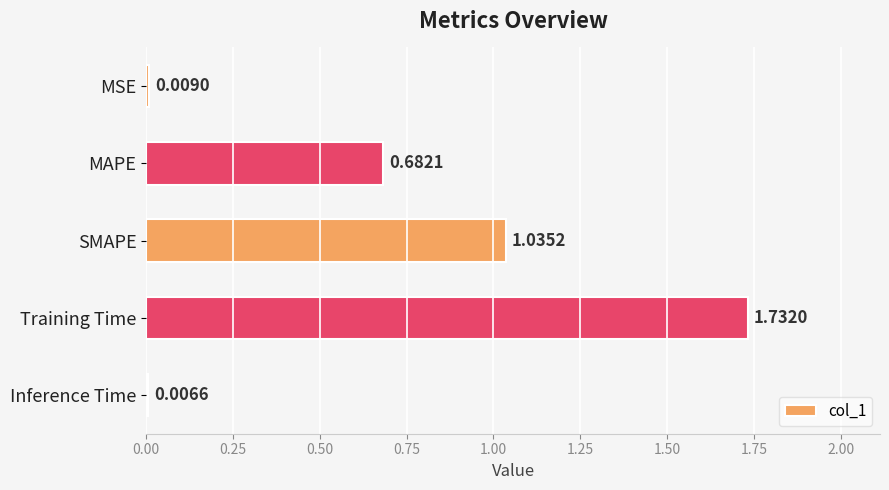

What is the label of the 4th bar from the bottom?

MAPE